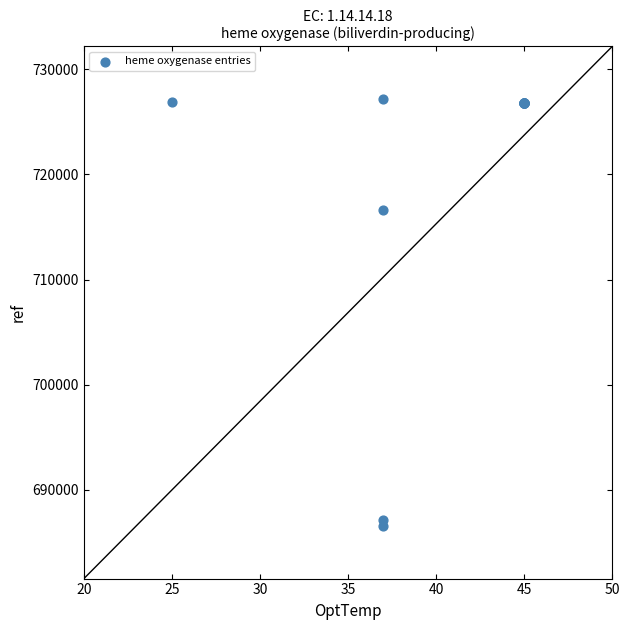

What Y value in the scatter plot is closest to 706866?

716579